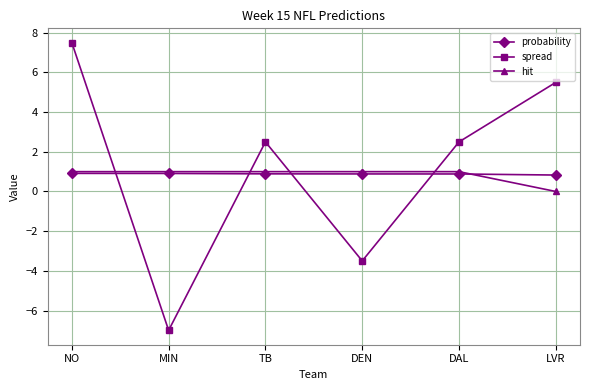

After their last crossing, which series has the higher values: spread or probability?

spread